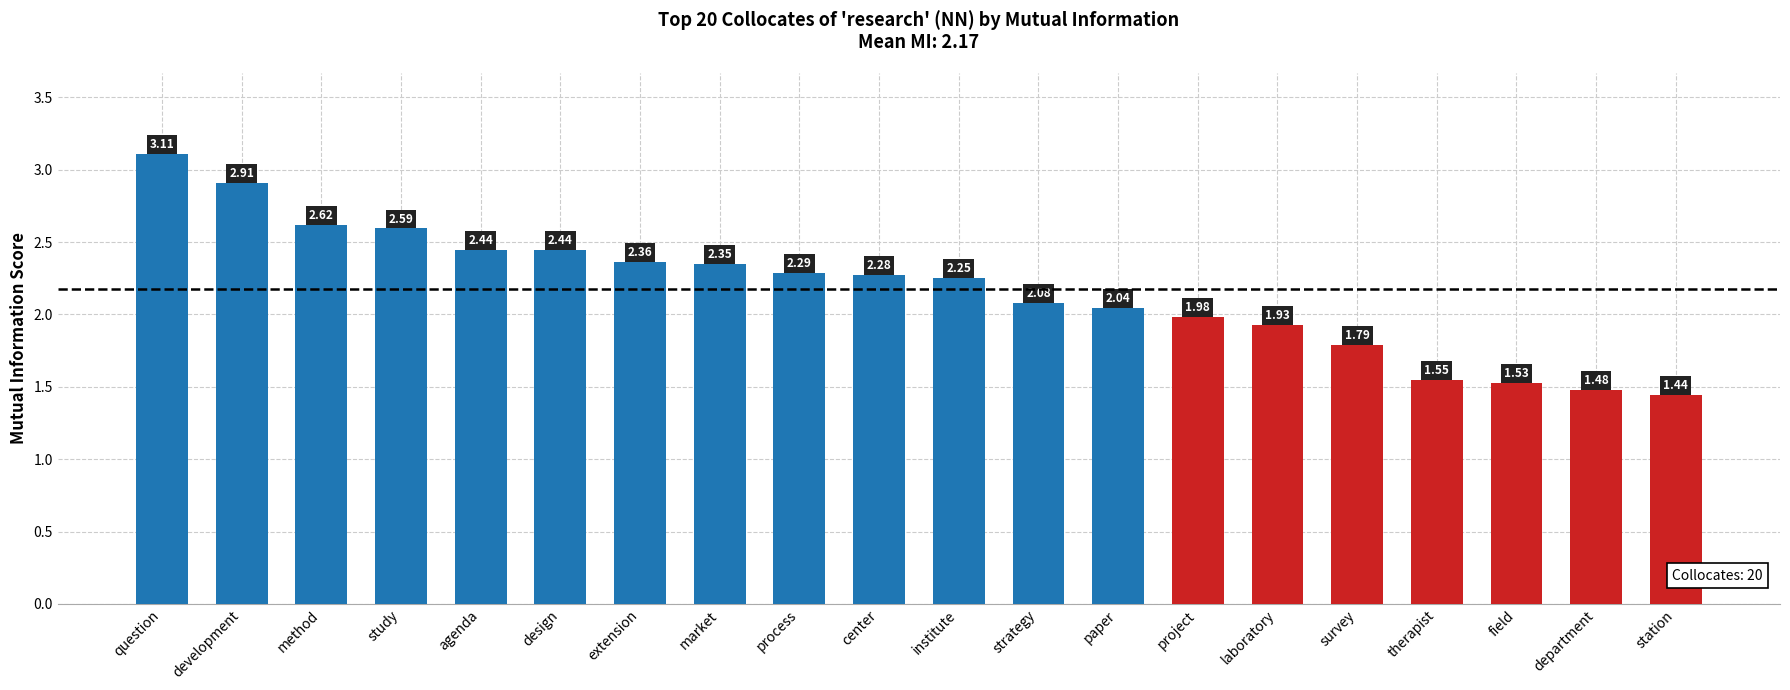

Count the number of values greater than 2.

13